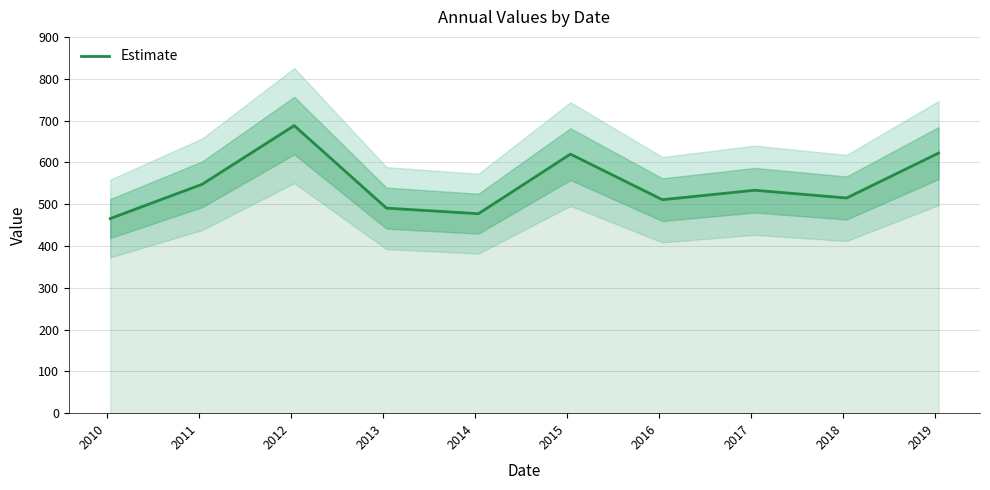

What is the minimum value shown in the chart?

465.5